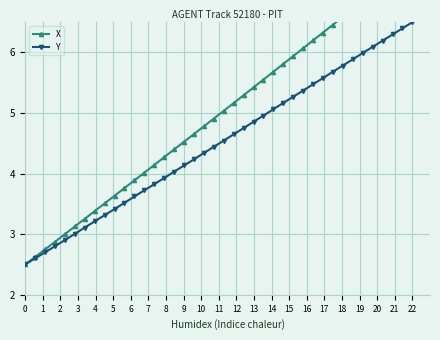

What is the lowest value of the Y series?

2.5